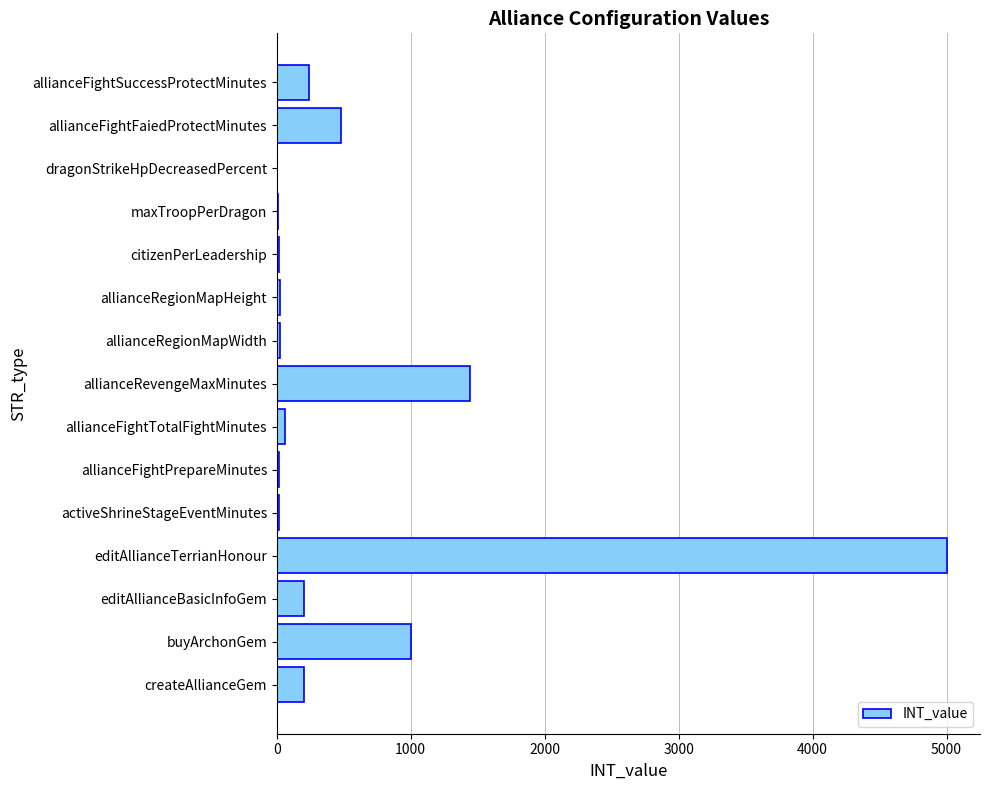

Which category has the highest value across all series?

editAllianceTerrianHonour